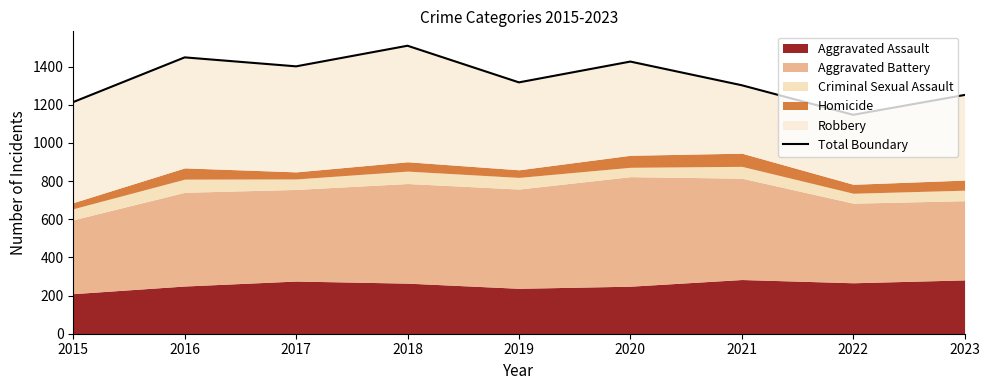

What is the value of the 2nd point from the left?

1448